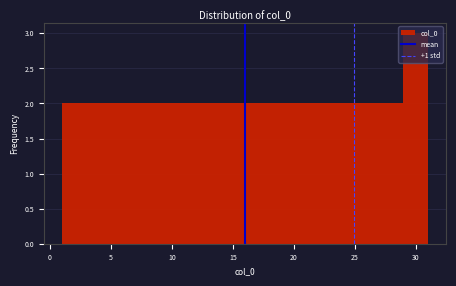

What is the height of the bar covering 25 to 27 on the x-axis? The values are not printed on the chart, so give them approximately, as read against the axis.

2